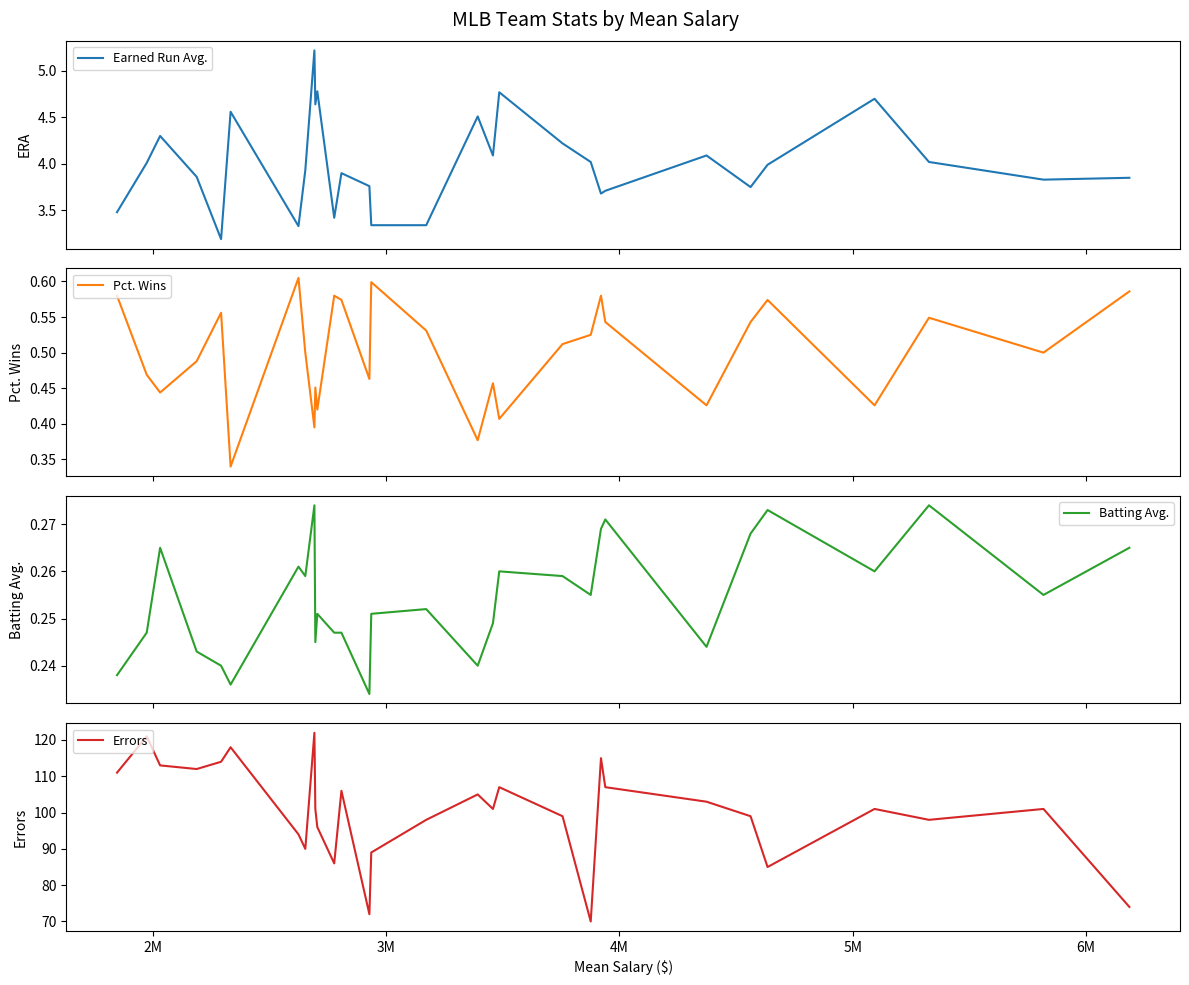

What is the maximum value shown in the chart?

122.0